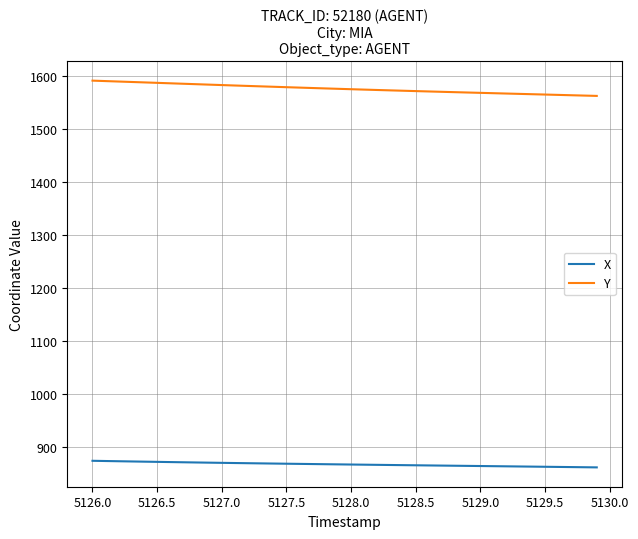

True or false: X and Y intersect in this chart.

False